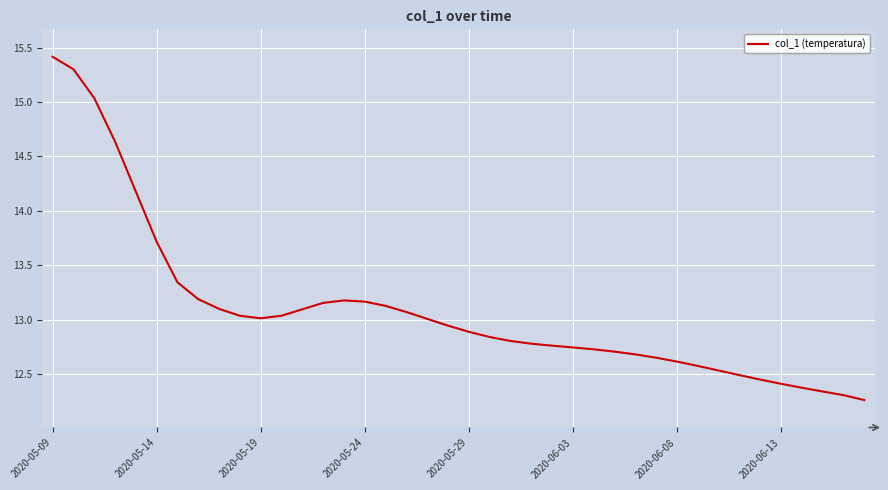

What is the difference between the maximum and minimum values?

3.2